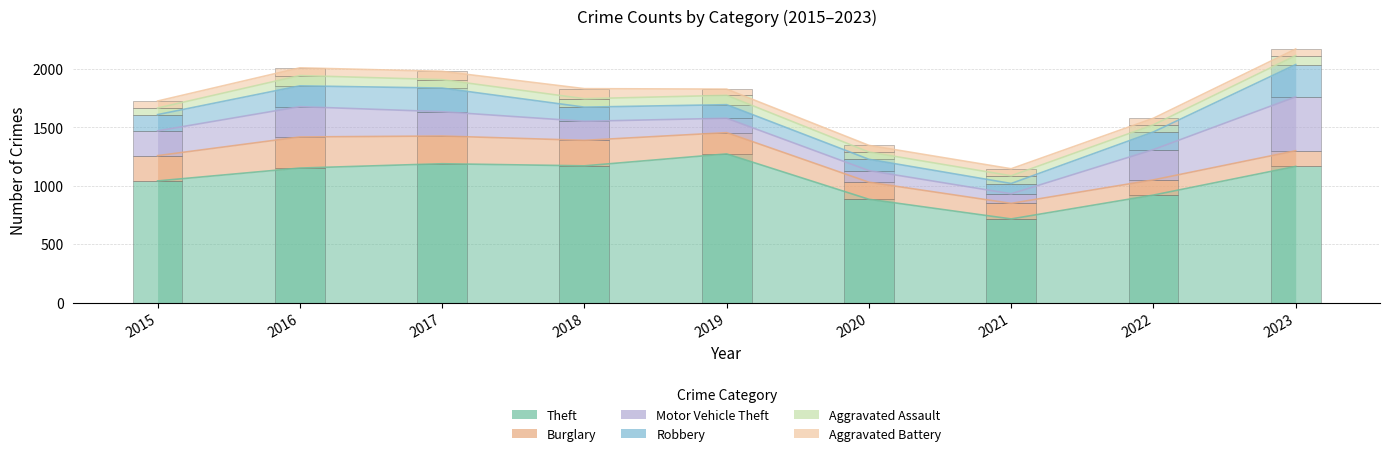

What is the average value of the Aggravated Battery series?

63